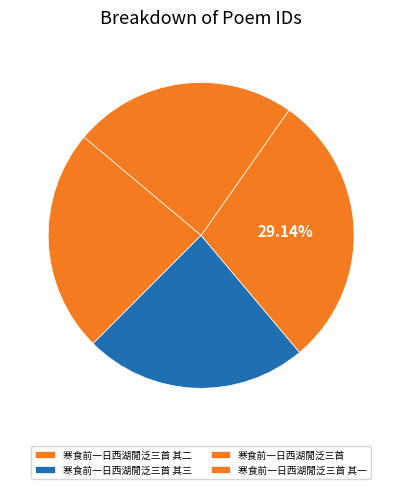

What percentage is the 寒食前一日西湖閒泛三首 其二 slice, to the nearest percent?

24%